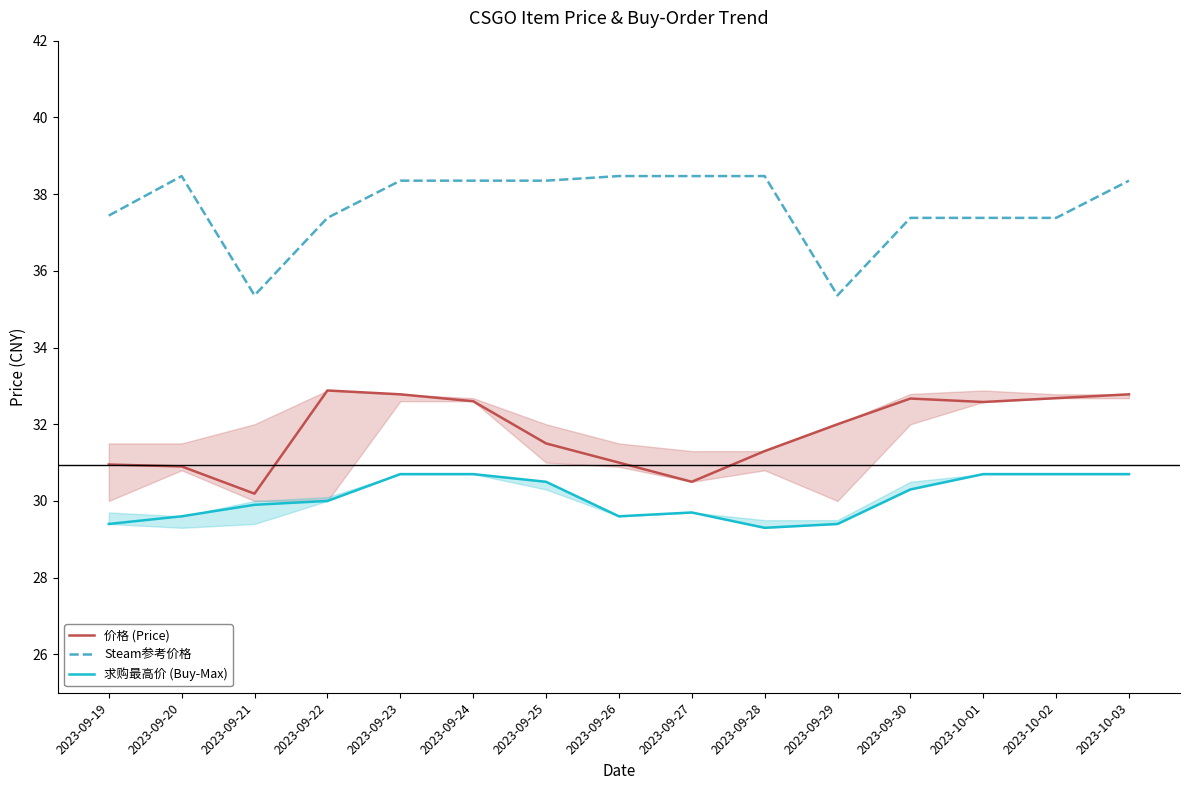

What is the maximum value shown in the chart?

38.5